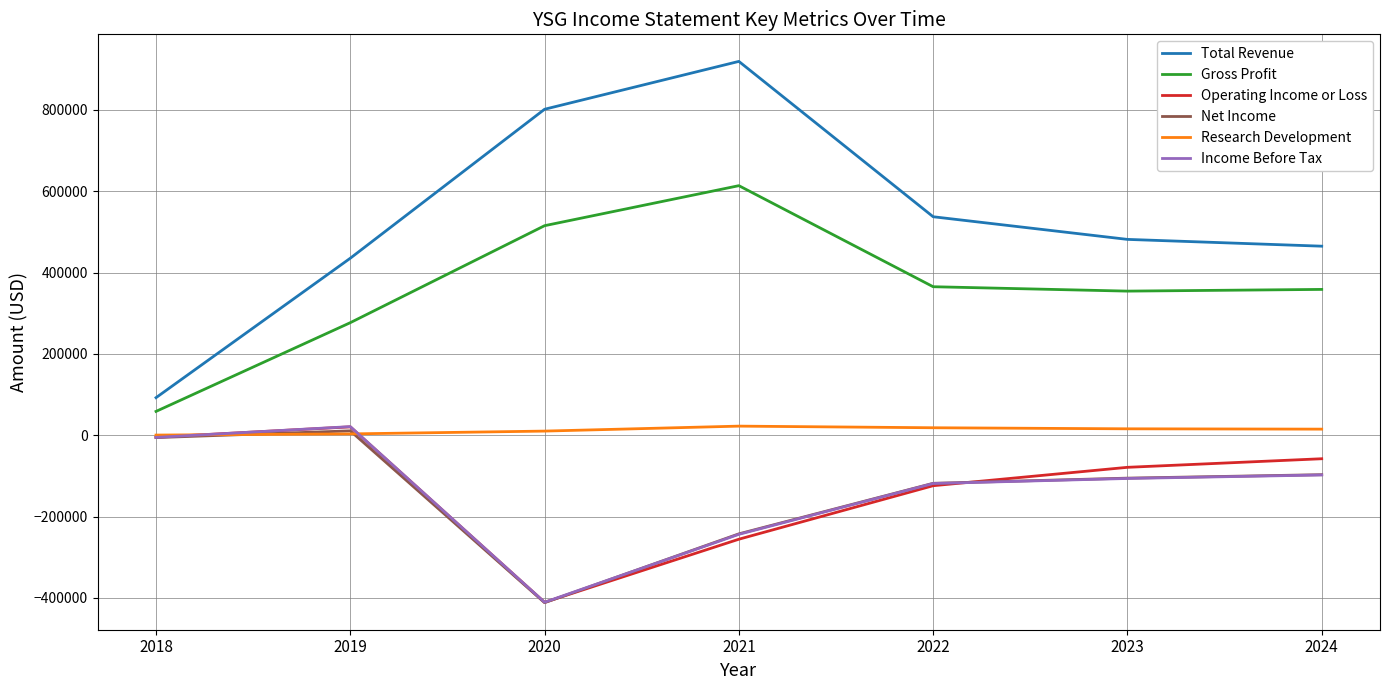

What is the total value across all series at 2021?

813500